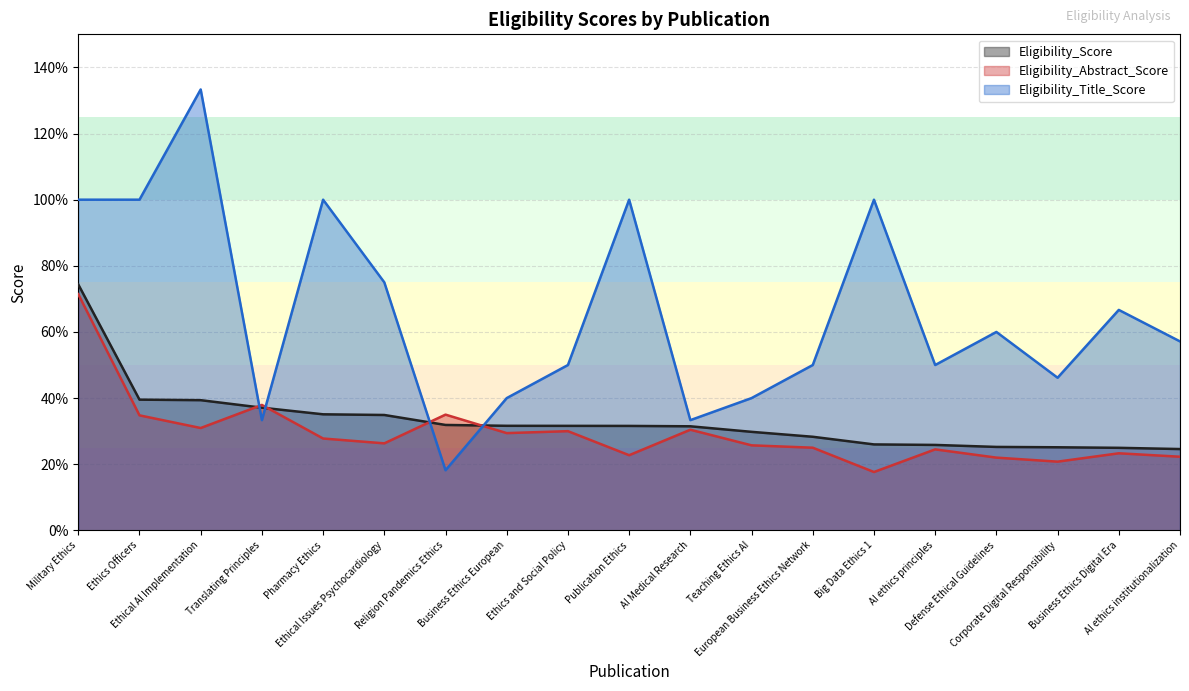

The value of Eligibility_Title_Score at Business Ethics European is 0.6. True or false?

False